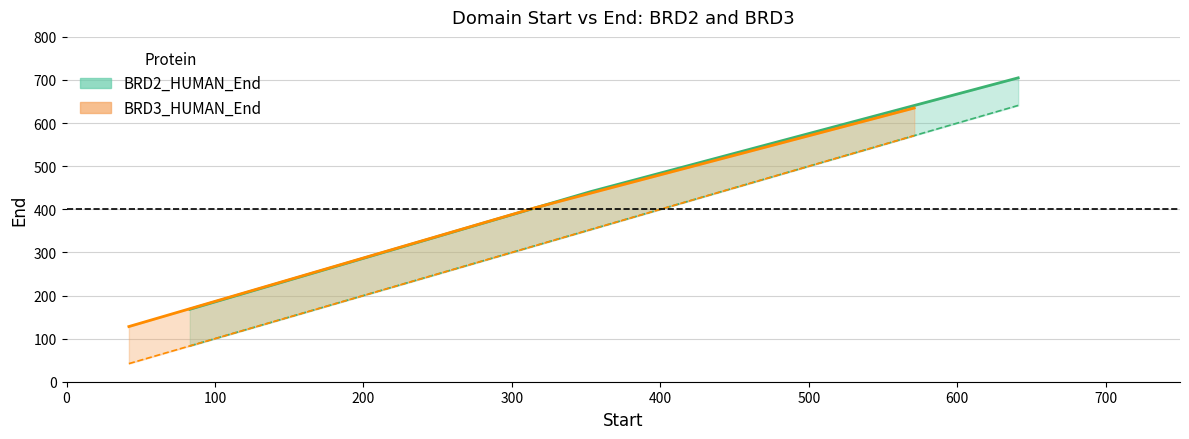

What is the sum of the BRD2_HUMAN_End values at 641 and 83?

873